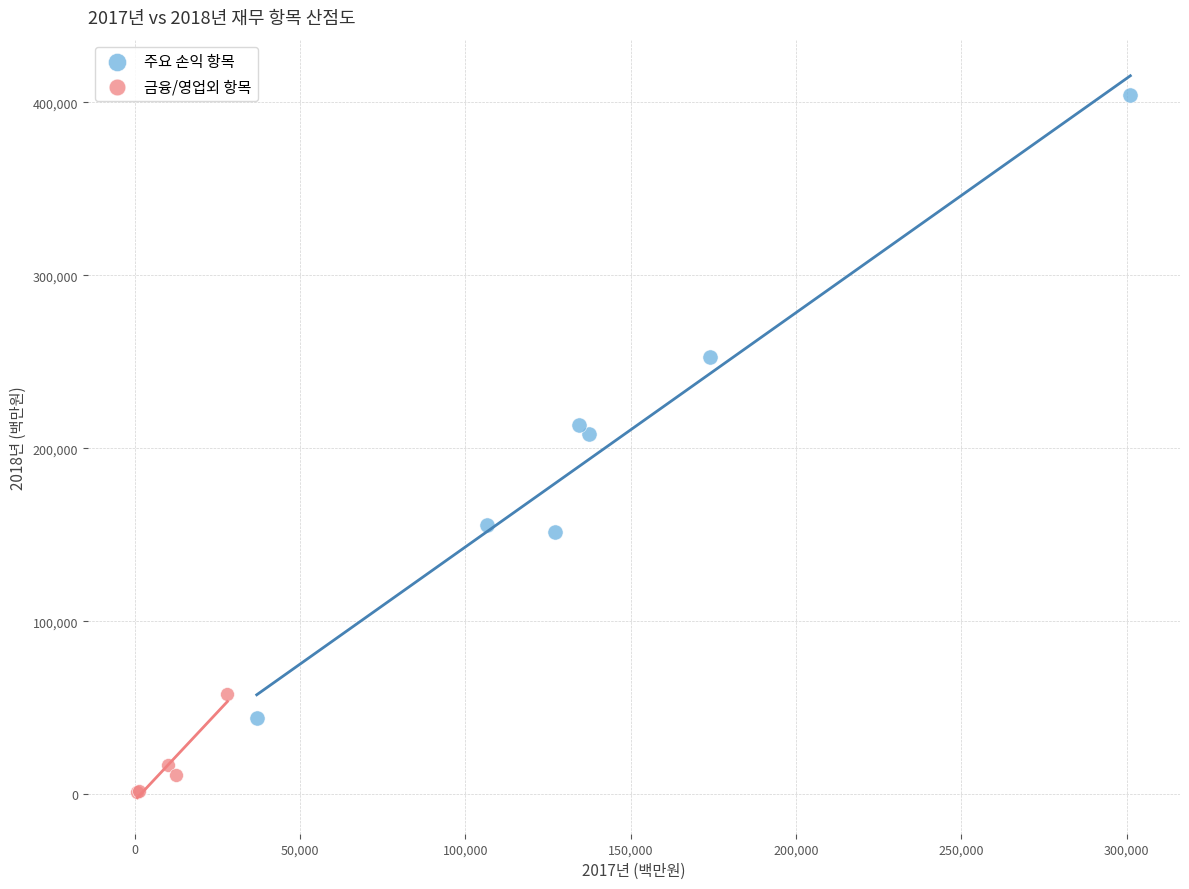

Which series has the largest Y range (max minus min)?

주요 손익 항목